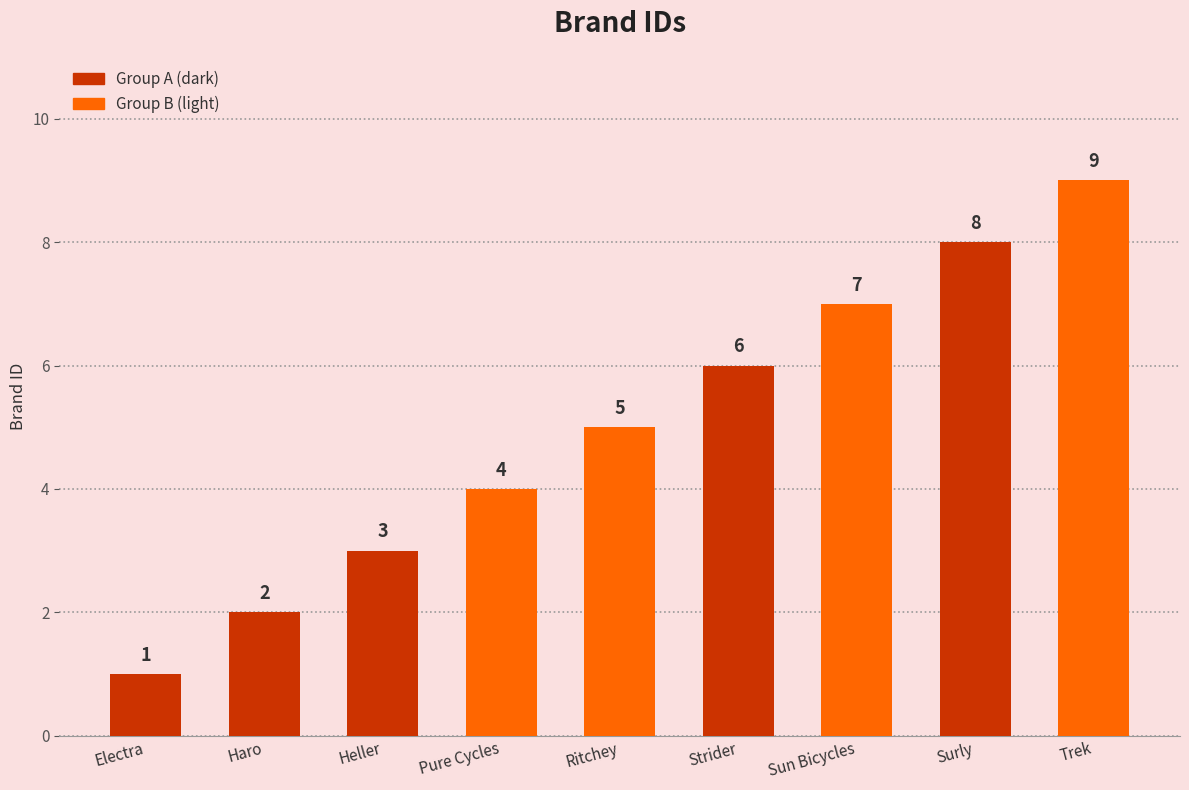

What position from the right is Heller?

7